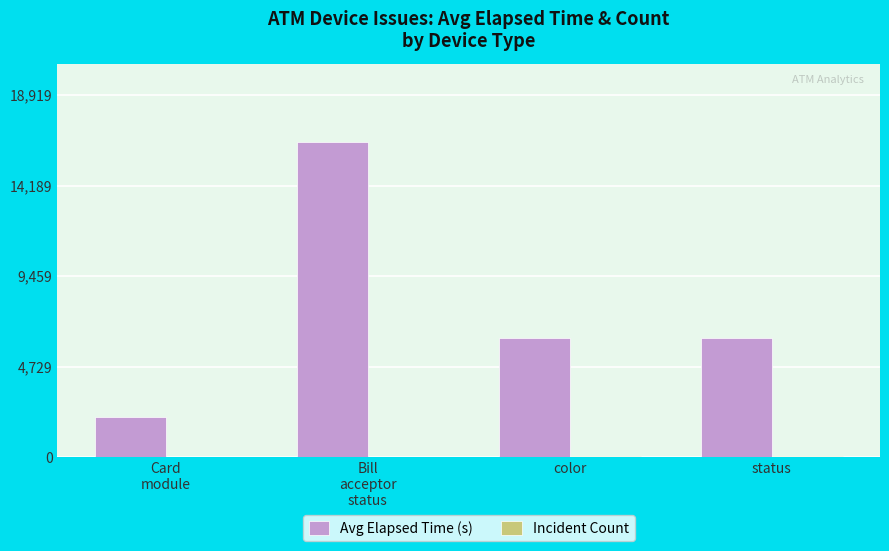

How many groups of bars are there?

4